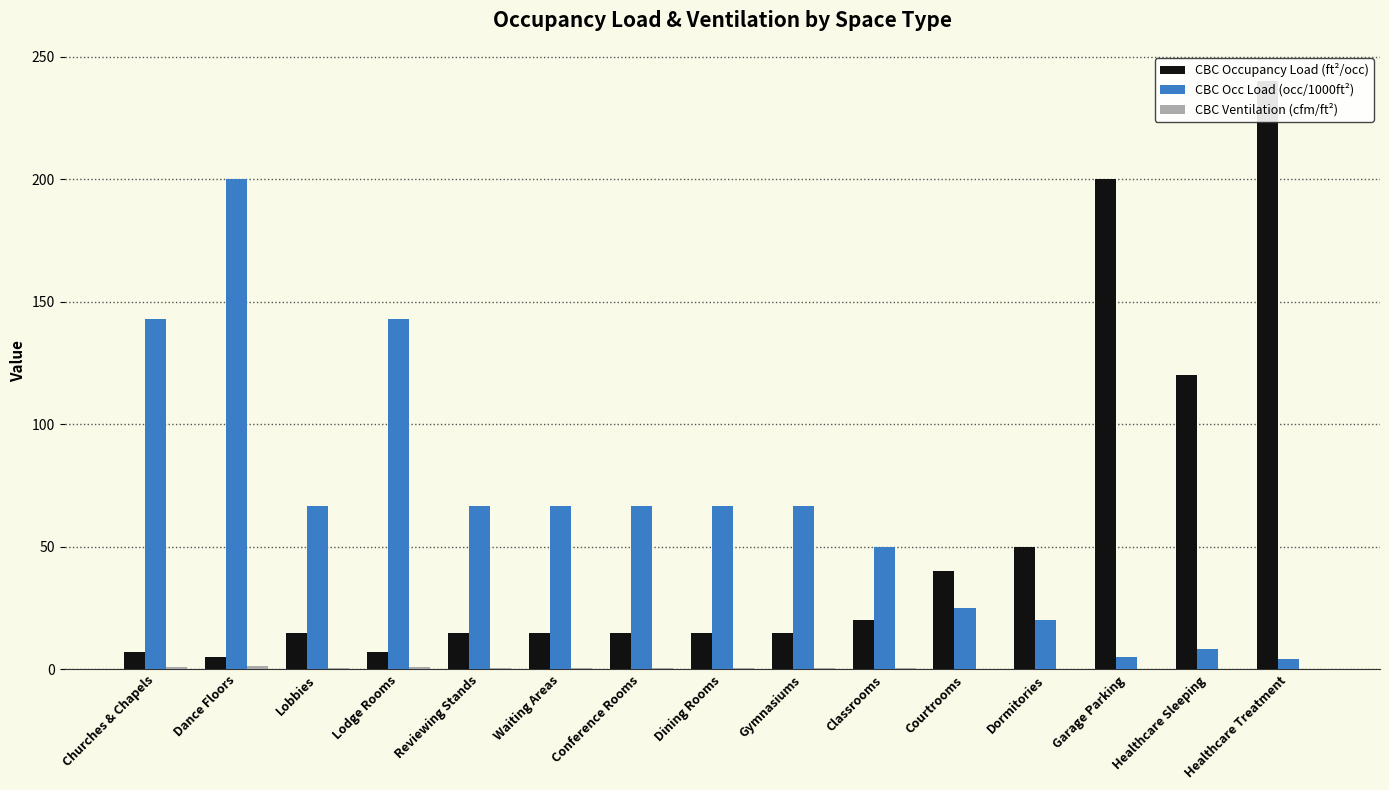

What is the label of the 11th bar from the left?

Courtrooms